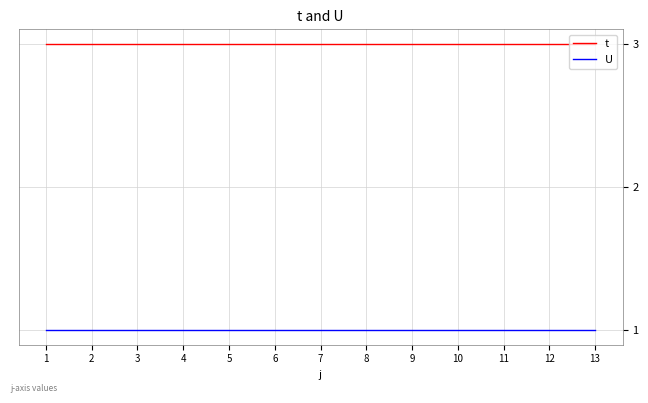

Reading left to right, list all the values displayed in this chart.

t: 3	3	3	3	3	3	3	3	3	3	3	3	3
U: 1	1	1	1	1	1	1	1	1	1	1	1	1